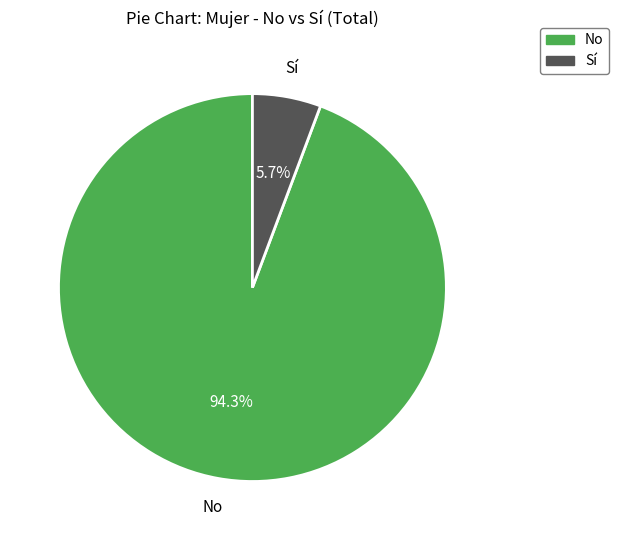

Approximately how many times larger is the value at No compared to Sí?

16.5